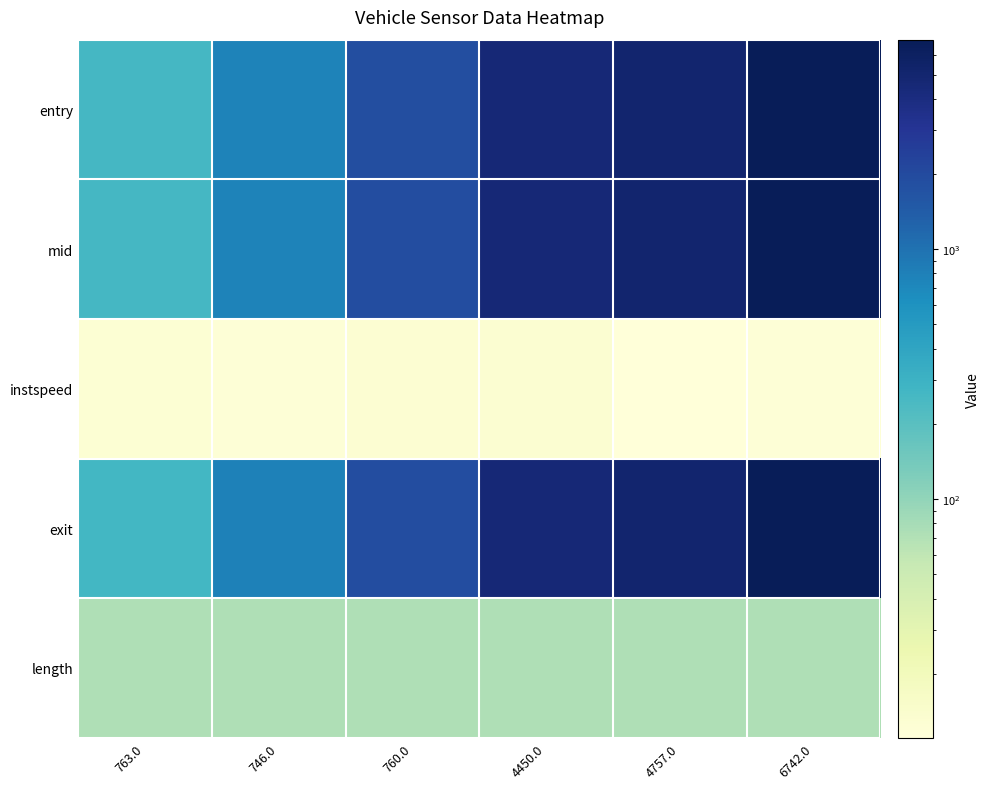

Reading right to left, transcribe all the data shown in this chart.

entry: 6742.0=6889.1	4757.0=5006.3	4450.0=4507.1	760.0=1865.9	746.0=769.0	763.0=258.6
mid: 6742.0=6892.2	4757.0=5009.3	4450.0=4510.6	760.0=1868.4	746.0=772.1	763.0=261.3
instspeed: 6742.0=11.8	4757.0=11.1	4450.0=13.0	760.0=12.7	746.0=11.9	763.0=12.3
exit: 6742.0=6895.2	4757.0=5012.3	4450.0=4513.2	760.0=1871.0	746.0=775.0	763.0=264.8
length: 6742.0=71.4	4757.0=71.4	4450.0=71.4	760.0=71.4	746.0=71.4	763.0=71.4